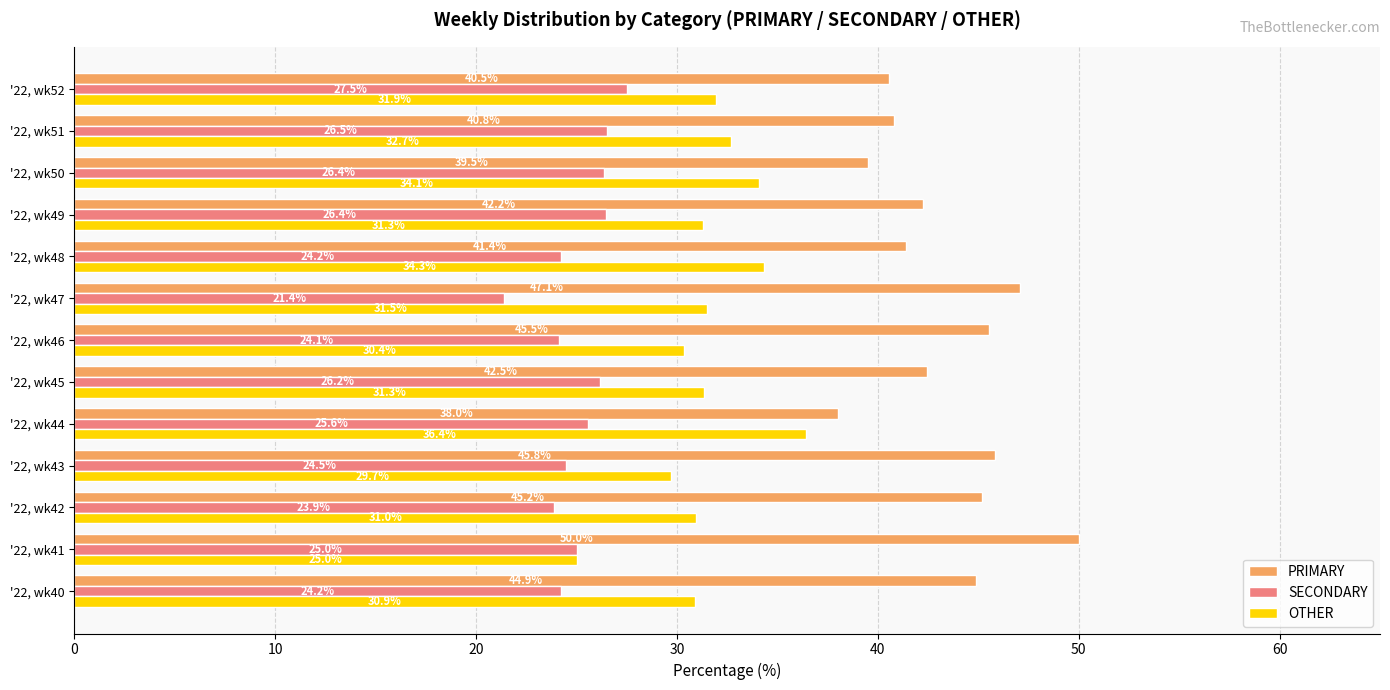

Is it true that SECONDARY equals 24.2 at '22, wk40?

True